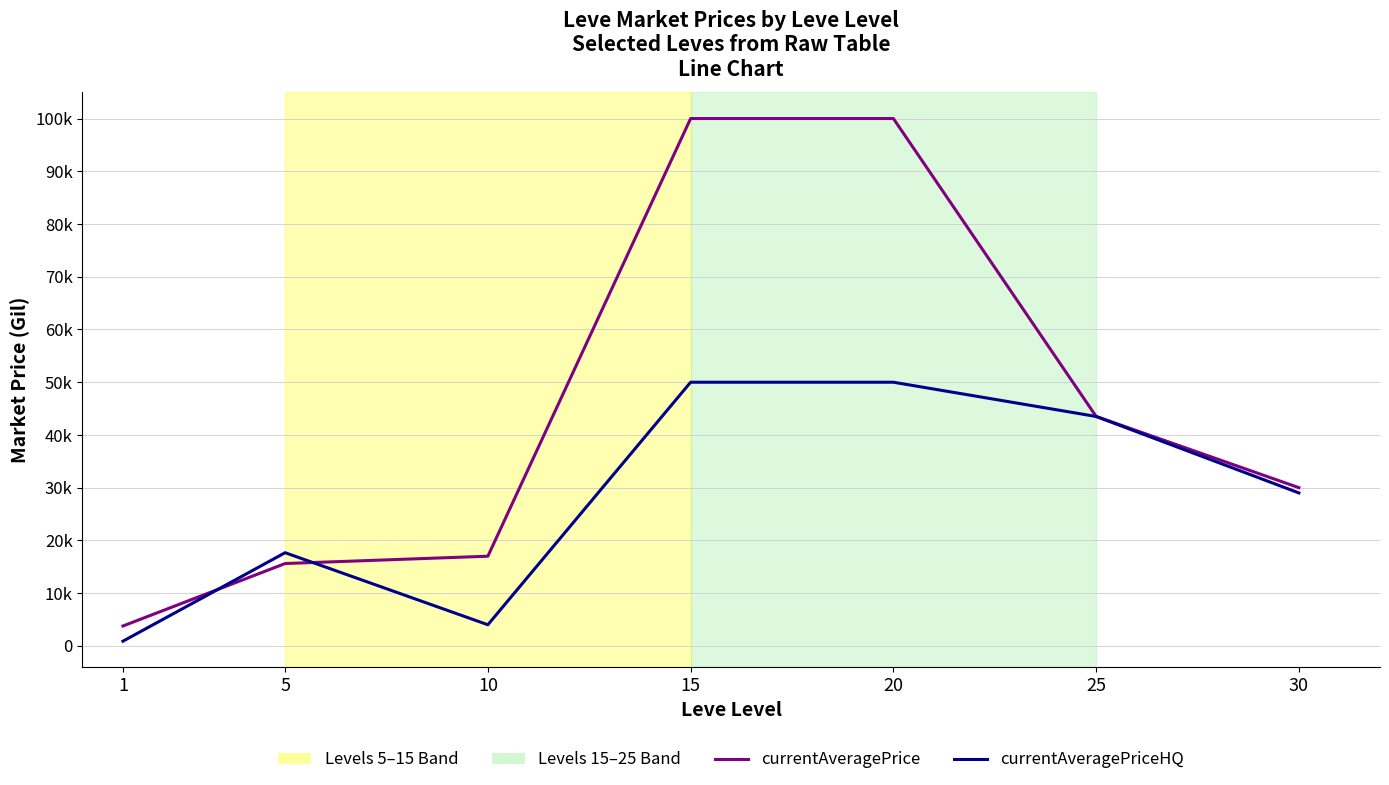

Which series has the widest spread of values?

currentAveragePrice